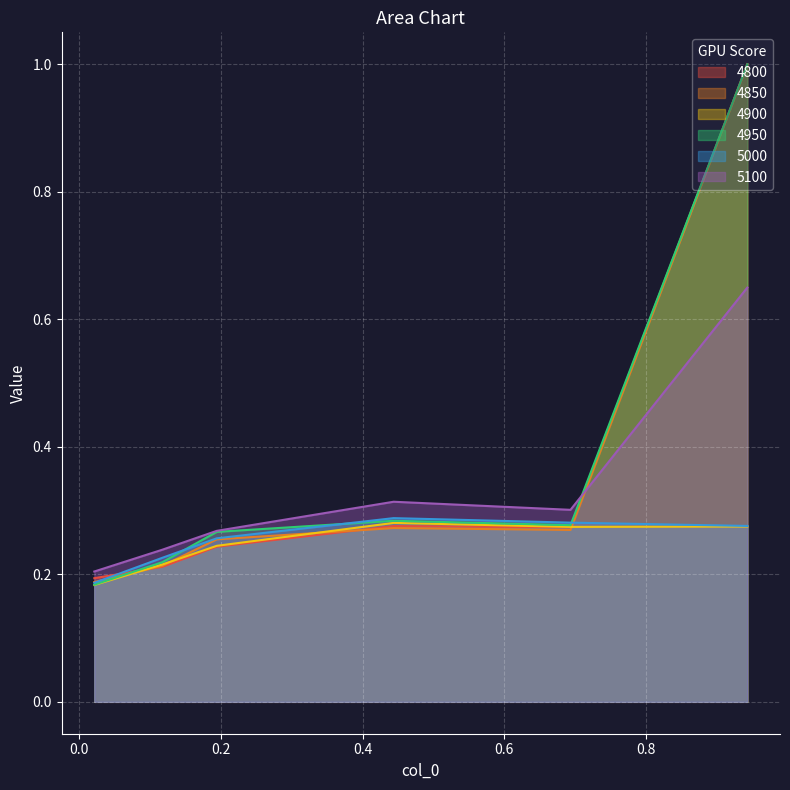

What is the difference between the 5100 values at 0.6931506849315069 and 0.1178082191780822?

0.1